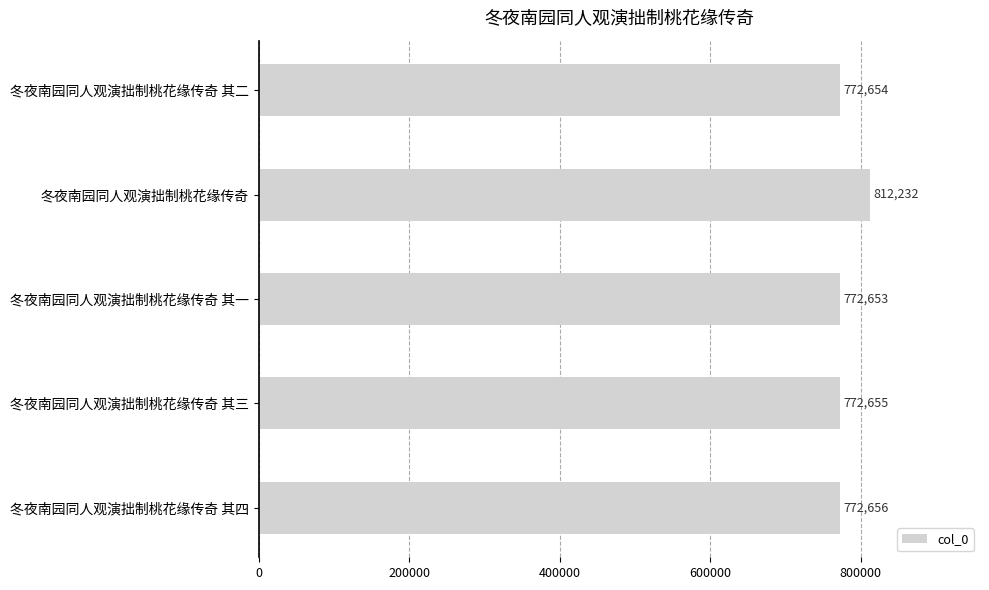

What is the minimum value shown in the chart?

772653